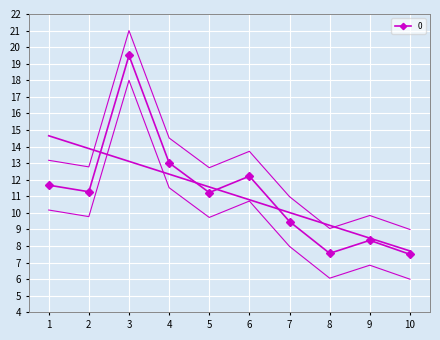

How many data points are above 11?

6